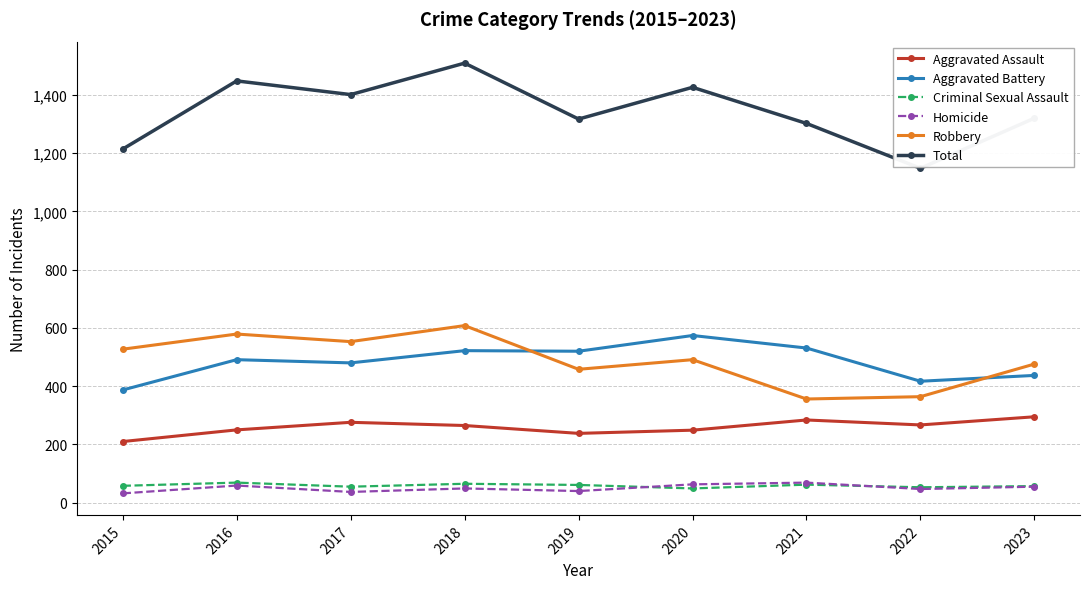

True or false: Homicide and Total intersect in this chart.

False